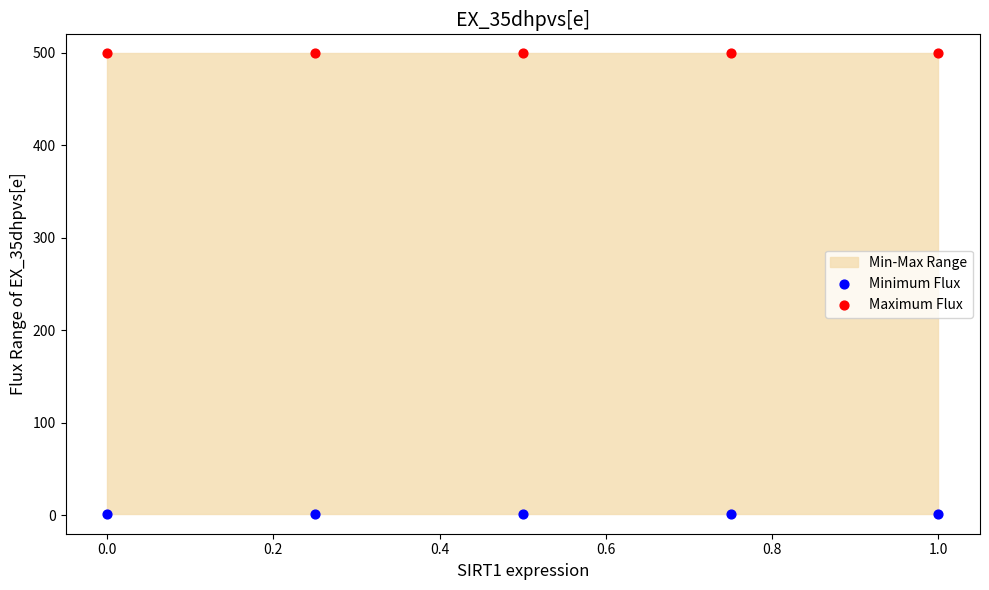

Which series reaches the minimum Y coordinate?

Minimum Flux